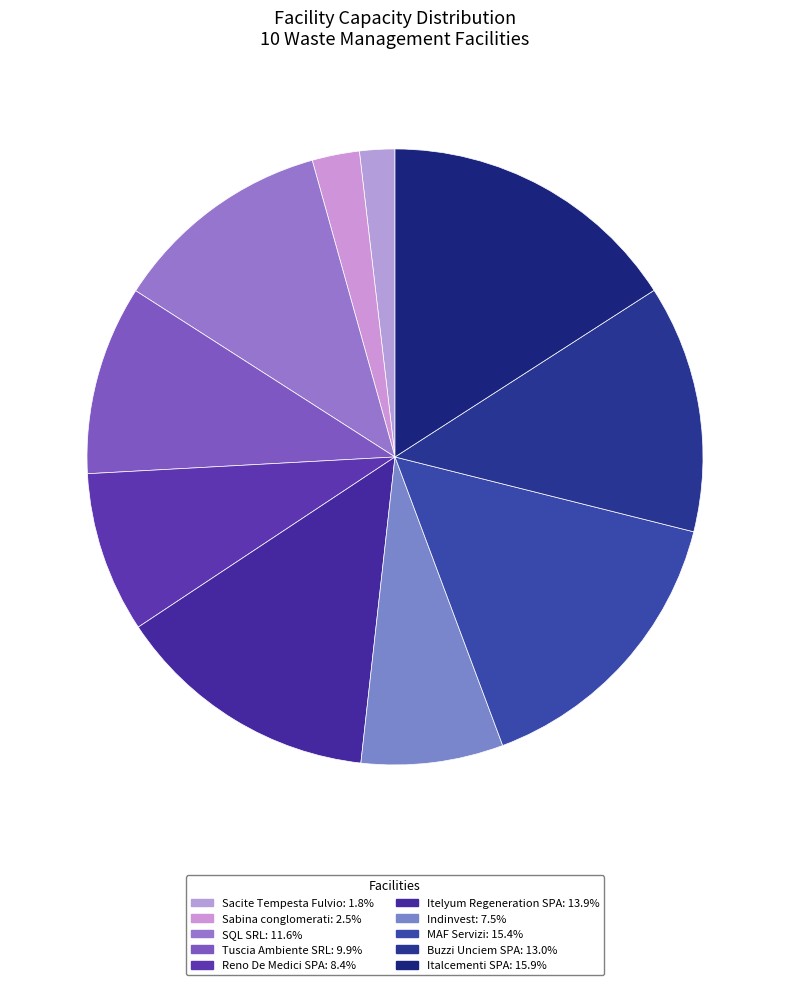

Between Itelyum Regeneration SPA and Sacite Tempesta Fulvio, which is larger?

Itelyum Regeneration SPA